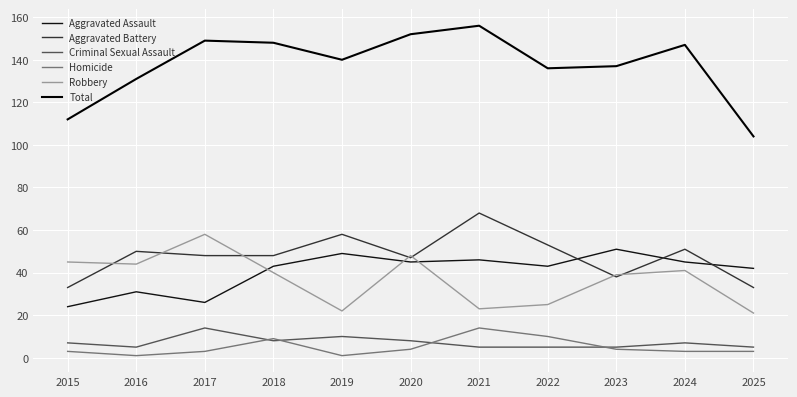

Which category has the highest value across all series?

2021